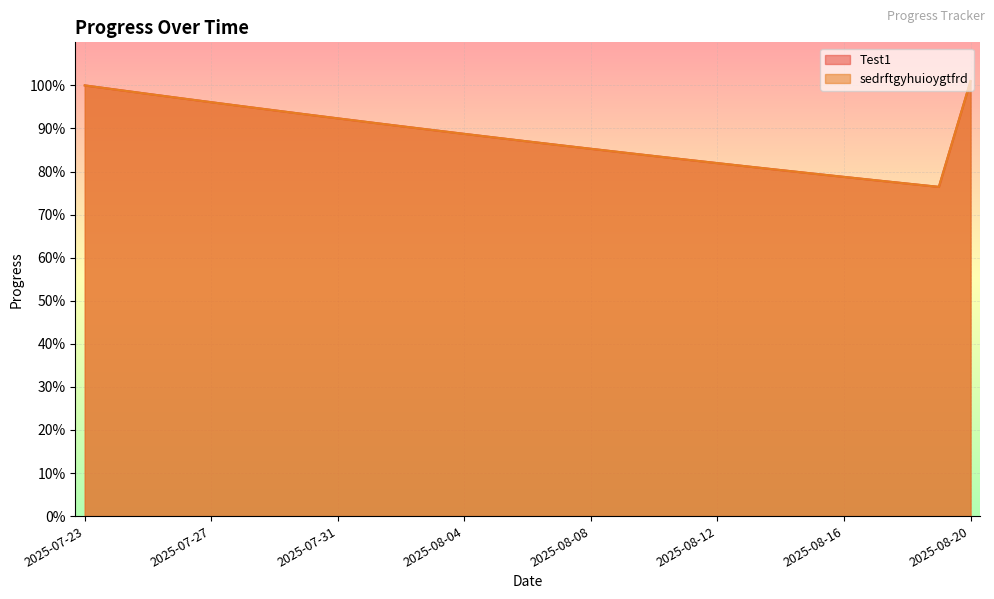

True or false: sedrftgyhuioygtfrd and Test1 cross at least once.

False